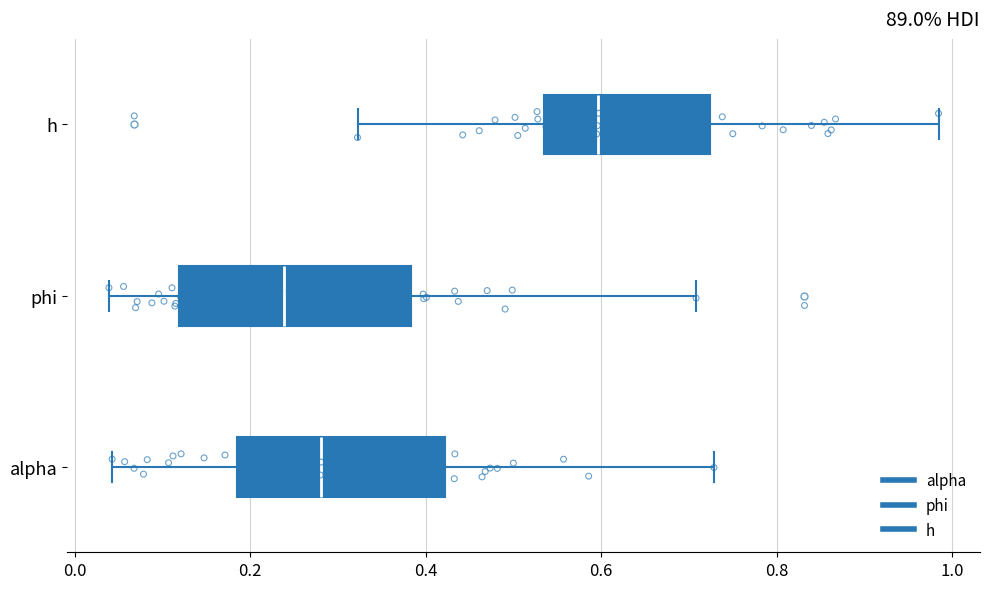

Where is the left edge of the box for alpha on the x-axis? The values are not printed on the chart, so give them approximately, as read against the axis.

0.18